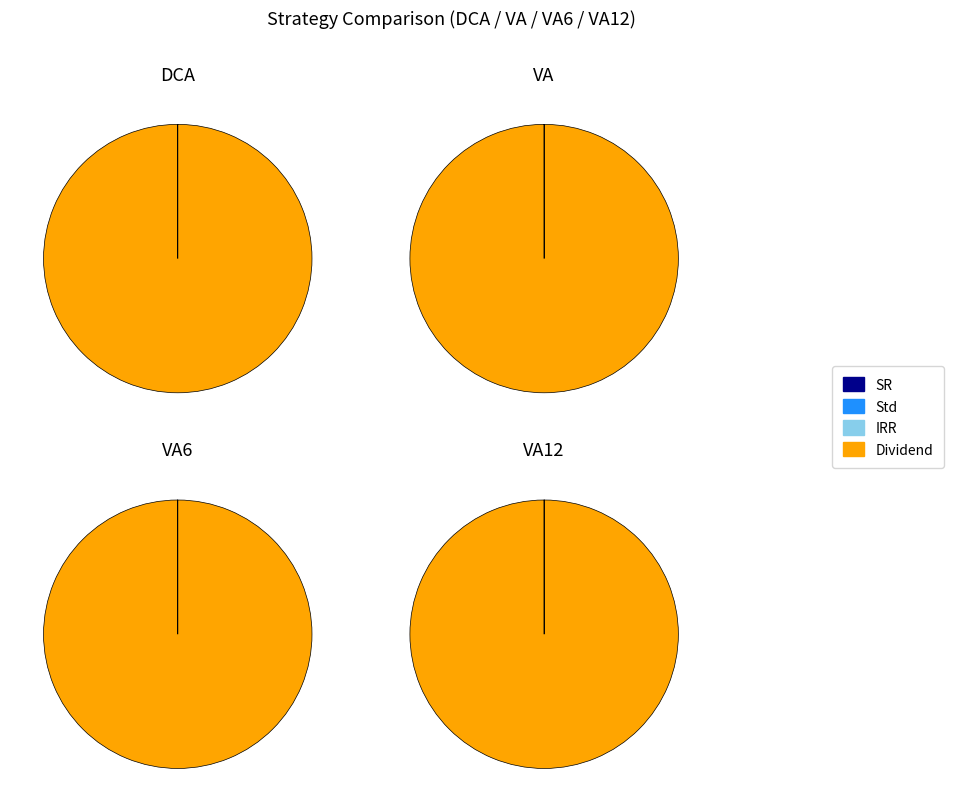

The Dividend slice represents 89% of the pie. True or false?

False